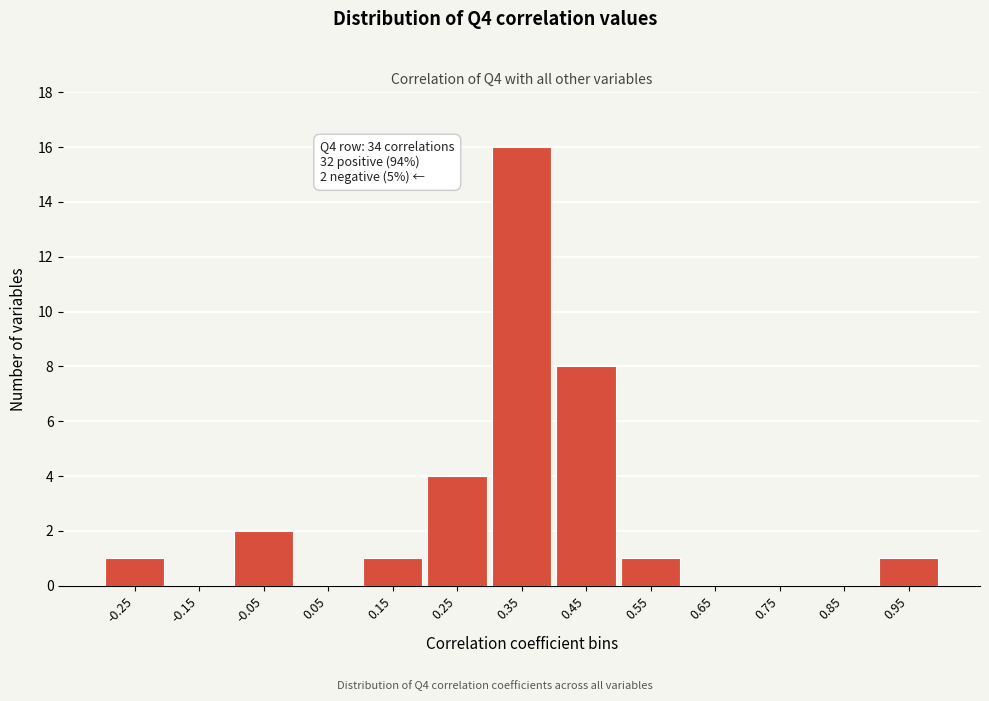

Reading left to right, extract all data points from this chart.

-0.25=1	-0.15=0	-0.05=2	0.05=0	0.15=1	0.25=4	0.35=16	0.45=8	0.55=1	0.65=0	0.75=0	0.85=0	0.95=1